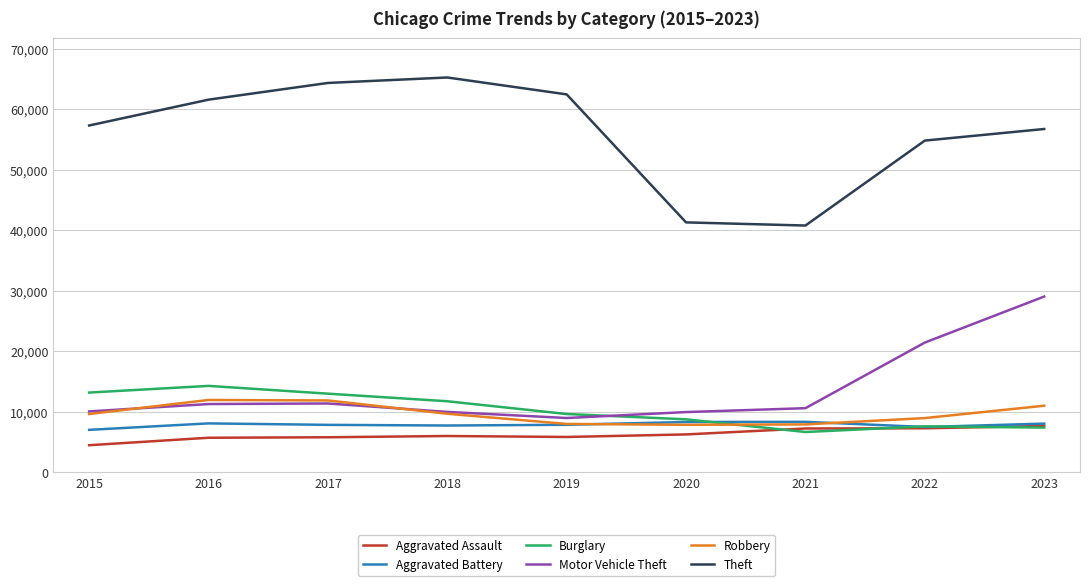

What is the minimum value shown in the chart?

4480